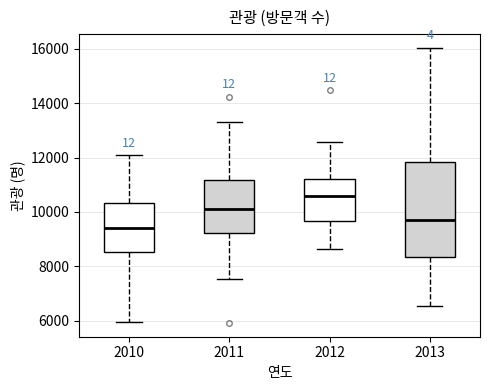

Which box's median line is the lowest?

2010